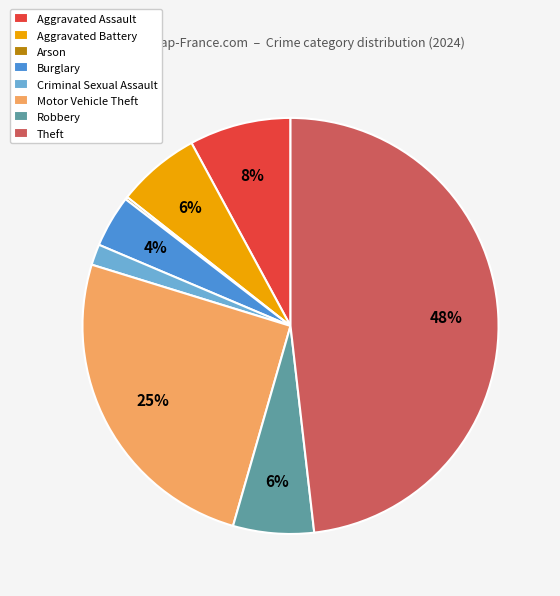

Does Aggravated Battery account for over 50% of the chart?

No